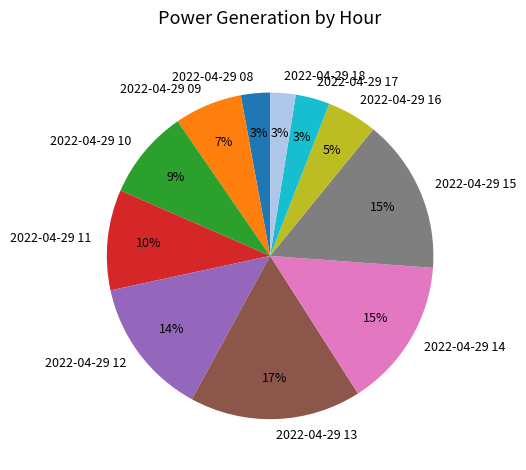

To the nearest percent, what is the combined percentage of 2022-04-29 08 and 2022-04-29 11?

13%